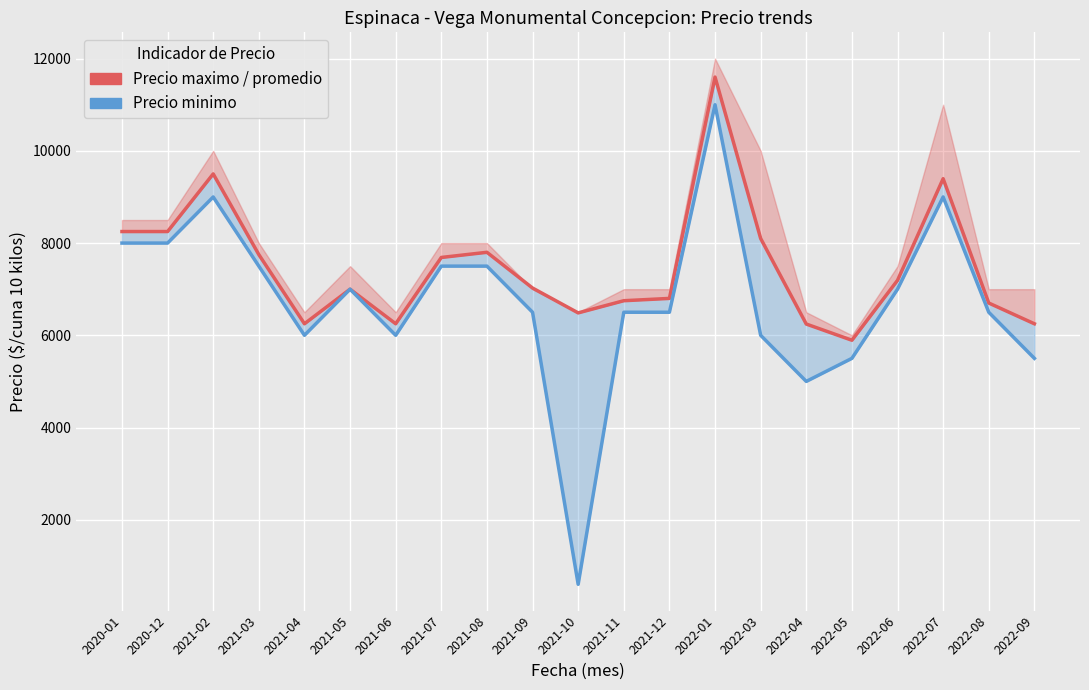

The value of Precio minimo at 2021-12 is 6500. True or false?

True